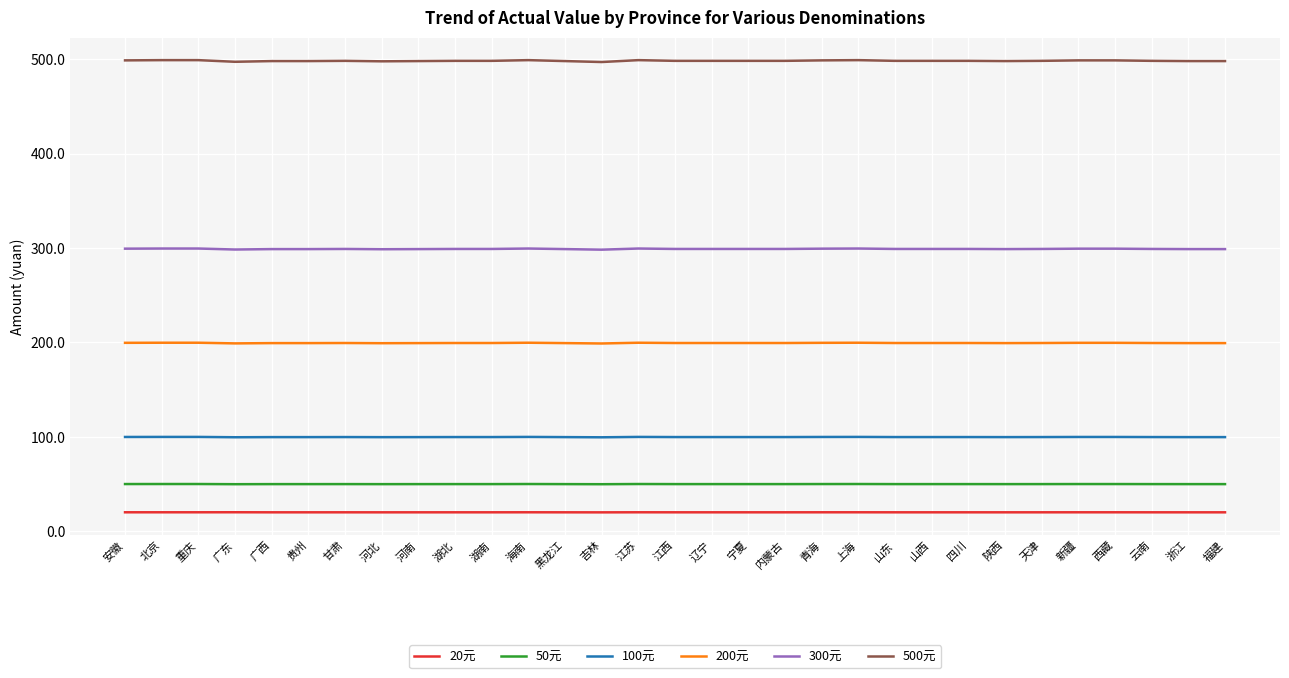

True or false: 200元 has more than 0 points higher than both neighbors.

True